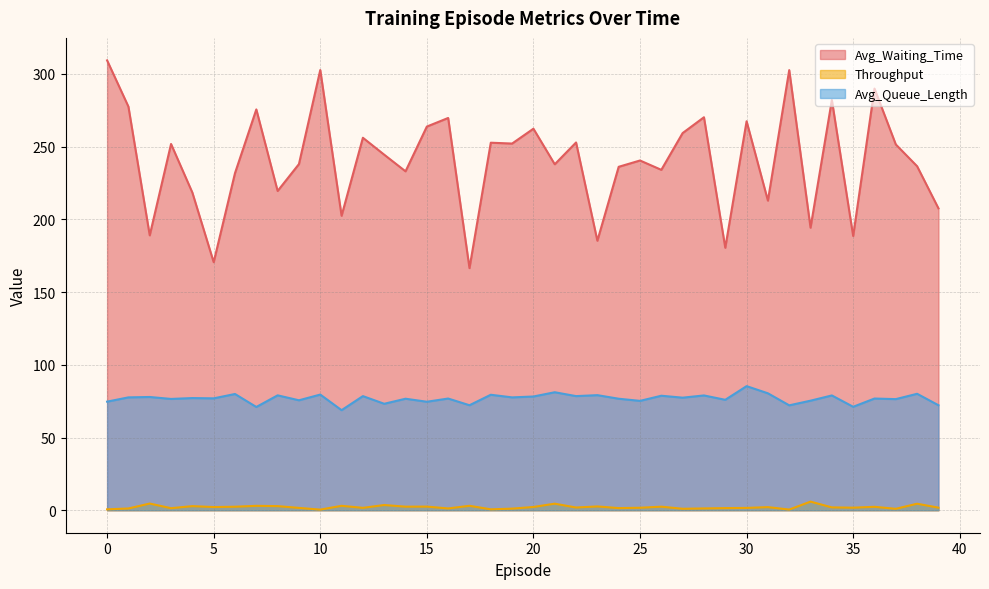

Reading right to left, transcribe all the data shown in this chart.

Avg_Waiting_Time: 39=207.6	38=236.5	37=251.5	36=289.9	35=188.6	34=282.0	33=194.3	32=302.6	31=212.9	30=267.5	29=180.5	28=270.2	27=259.4	26=234.1	25=240.5	24=236.2	23=185.3	22=252.9	21=237.9	20=262.4	19=252.1	18=252.7	17=166.5	16=269.7	15=263.8	14=233.0	13=244.5	12=256.1	11=202.5	10=302.7	9=238.0	8=219.5	7=275.6	6=231.8	5=170.6	4=218.4	3=251.8	2=189.0	1=277.6	0=309.3
Throughput: 39=1.8	38=4.5	37=1.0	36=2.4	35=1.8	34=2.0	33=5.9	32=0.5	31=2.1	30=1.6	29=1.5	28=1.2	27=1.0	26=2.4	25=1.7	24=1.5	23=2.6	22=1.9	21=4.5	20=2.2	19=1.1	18=0.6	17=3.1	16=1.2	15=2.5	14=2.5	13=3.6	12=1.6	11=3.0	10=0.4	9=1.6	8=2.8	7=3.0	6=2.4	5=2.2	4=2.8	3=1.4	2=4.6	1=1.2	0=0.6
Avg_Queue_Length: 39=72.2	38=80.1	37=76.4	36=76.8	35=71.1	34=78.9	33=75.3	32=72.1	31=80.4	30=85.3	29=75.9	28=78.9	27=77.4	26=78.7	25=75.2	24=76.7	23=79.1	22=78.5	21=81.1	20=78.2	19=77.6	18=79.4	17=72.2	16=76.8	15=74.6	14=76.7	13=73.2	12=78.5	11=68.8	10=79.5	9=75.6	8=79.0	7=71.0	6=79.9	5=76.9	4=77.1	3=76.5	2=77.9	1=77.6	0=74.7